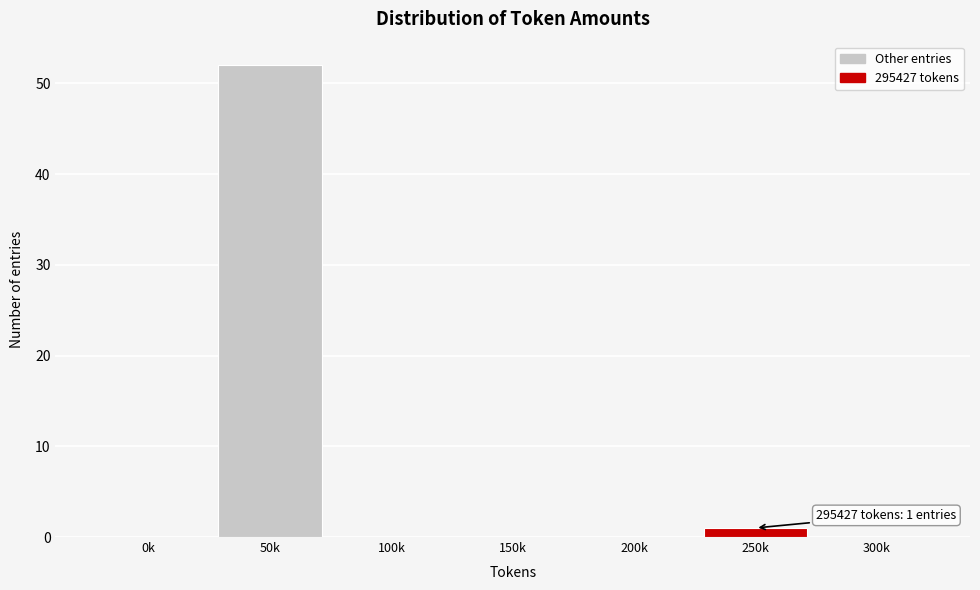

Reading left to right, extract all data points from this chart.

0k=0	50k=52	100k=0	150k=0	200k=0	250k=1	300k=0